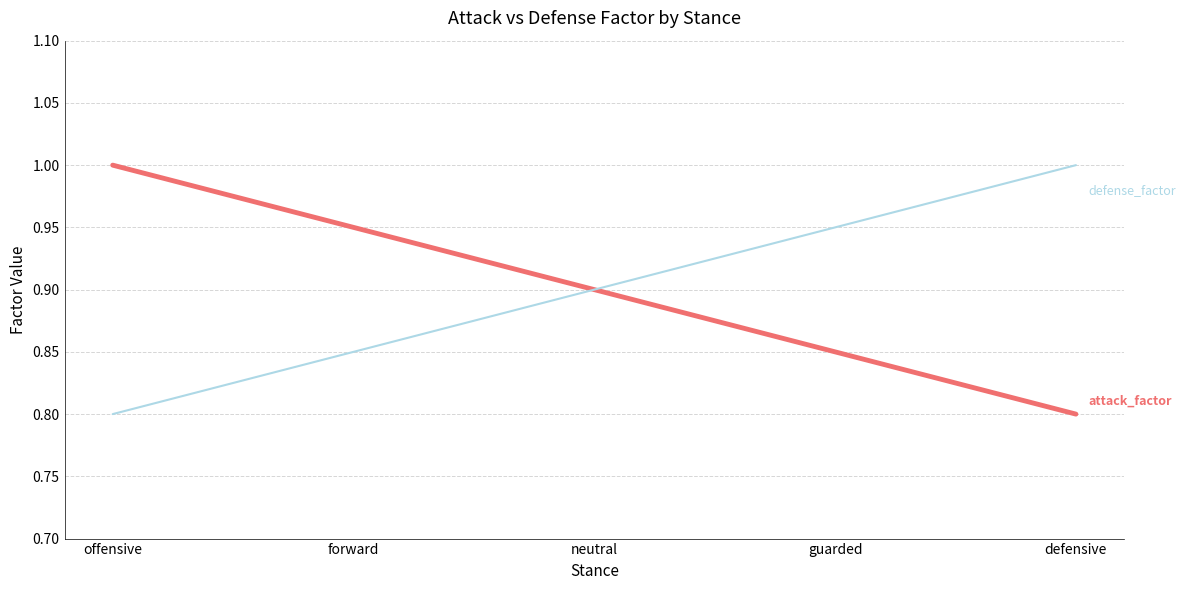

What is the total value across all series at neutral?

1.8